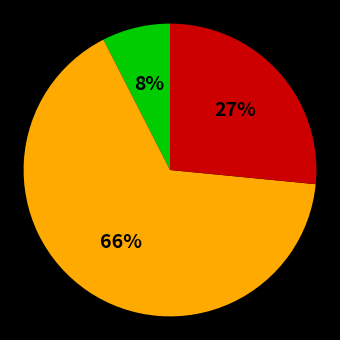

Is there any slice that represents more than half of the pie?

Yes